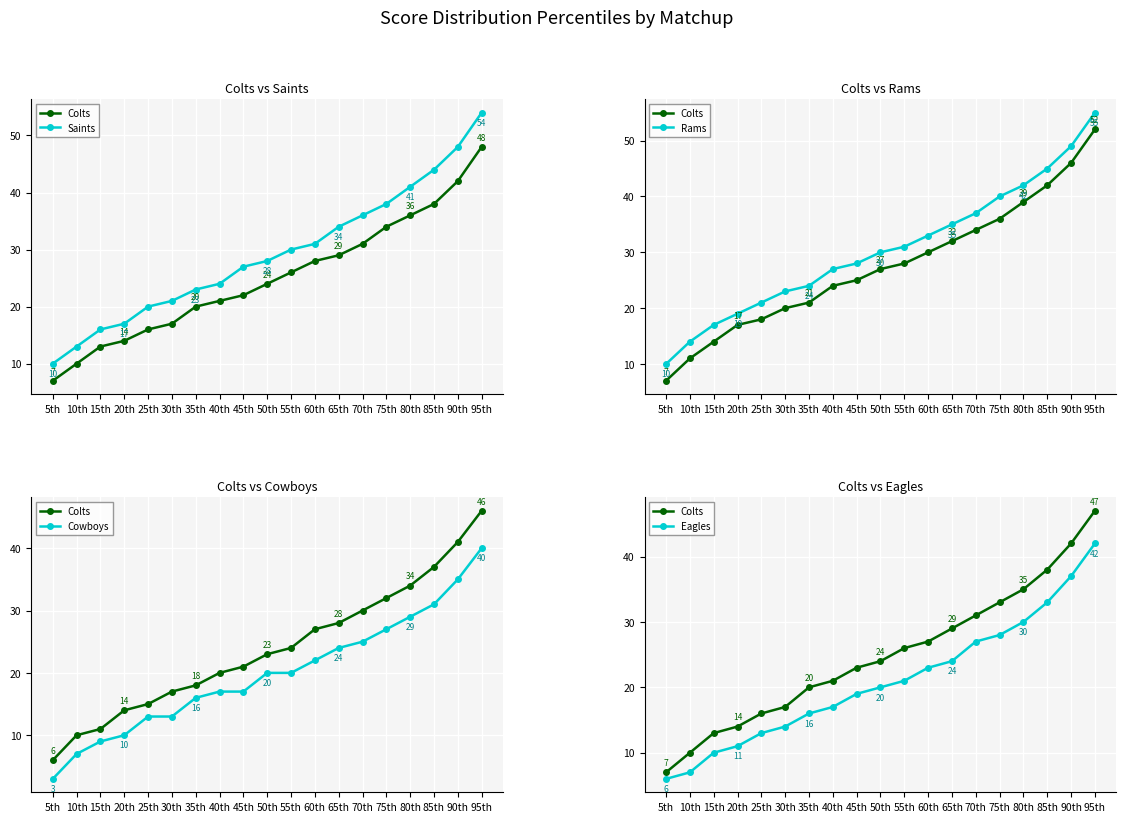

True or false: Saints has more than 1 points higher than both neighbors.

False